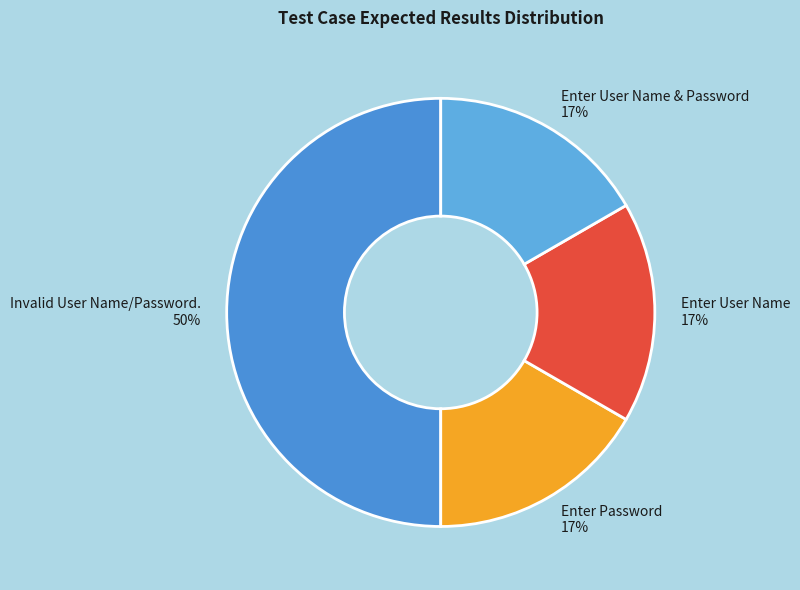

Combined, do Enter Password and Enter User Name account for over 50%?

No